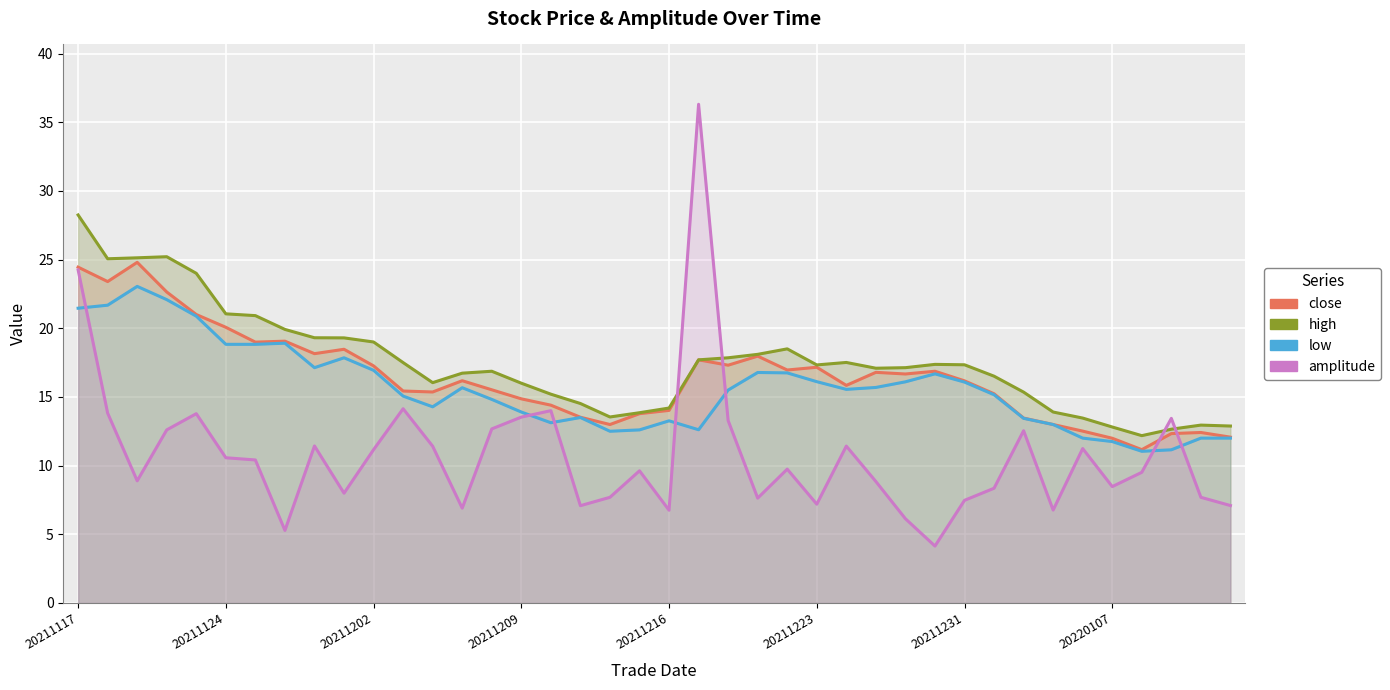

How many interior local valleys does the amplitude series have?

11